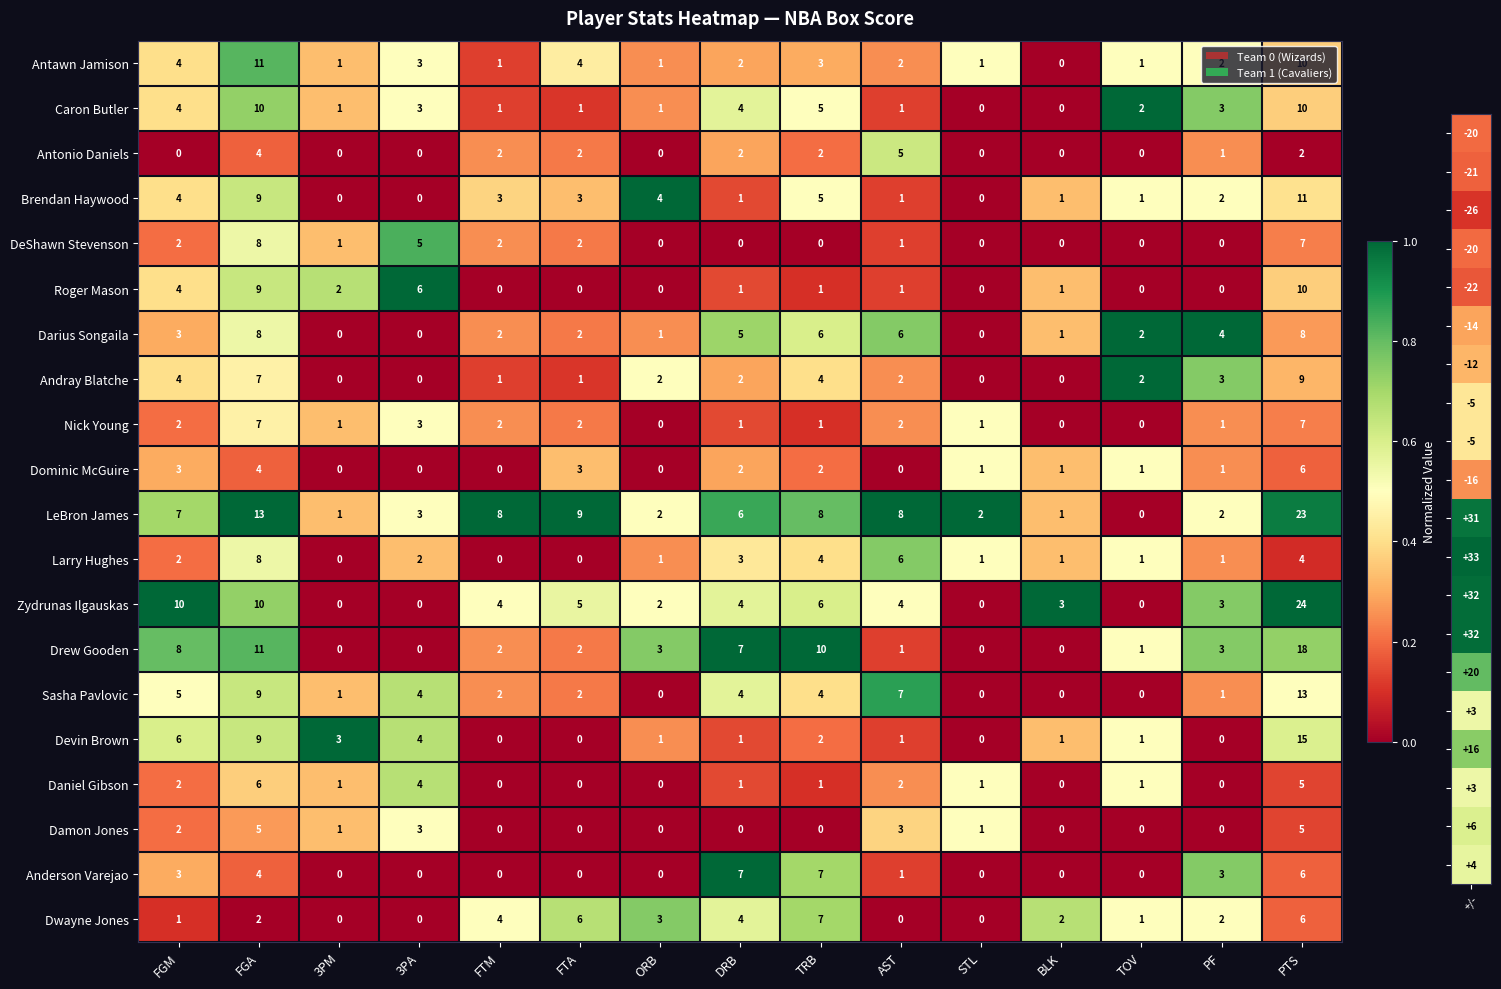

The Dwayne Jones series shows 6 at FTA. True or false?

True